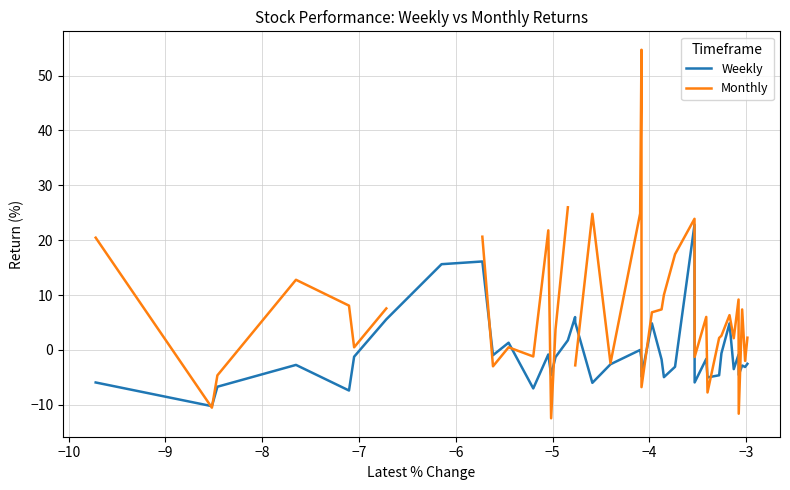

What is the maximum value for Weekly?

22.8